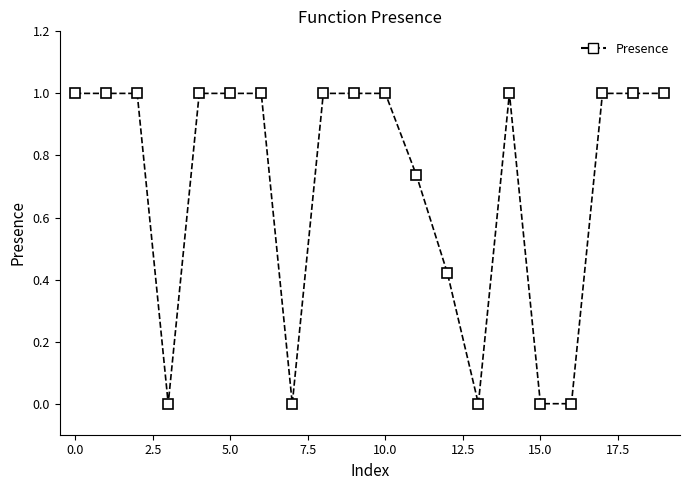

What is the difference between the maximum and second lowest values?

1.0